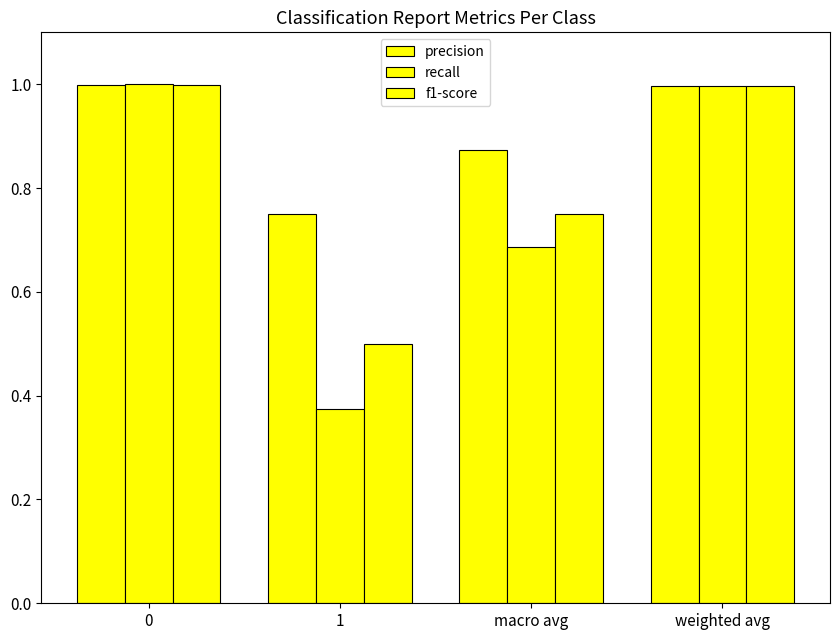

Reading left to right, transcribe all the data shown in this chart.

precision: 1.0	0.8	0.9	1.0
recall: 1.0	0.4	0.7	1.0
f1-score: 1.0	0.5	0.7	1.0